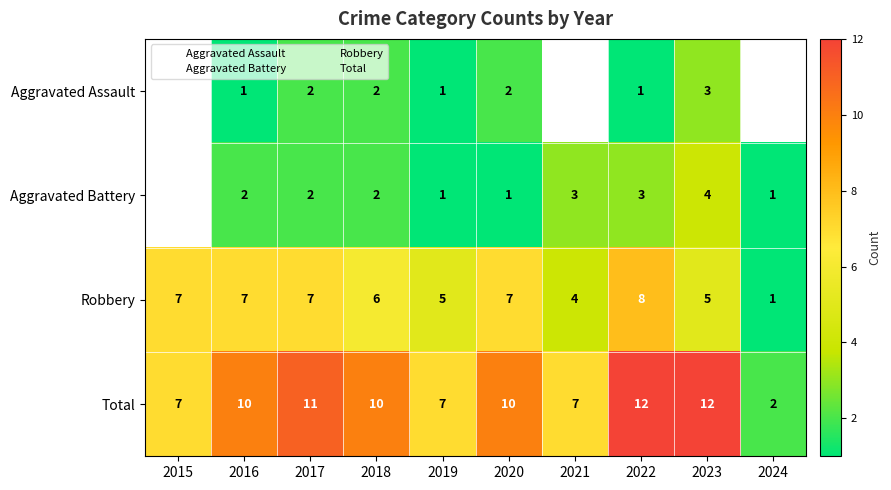

What is the minimum value shown in the chart?

1.0